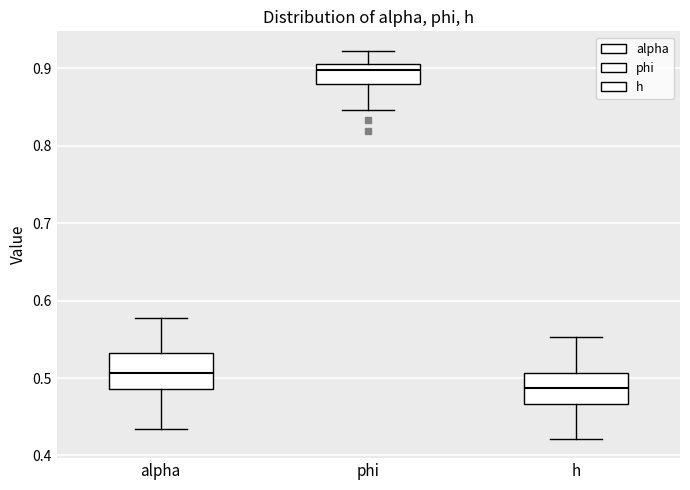

Which box has the lowest median line?

h